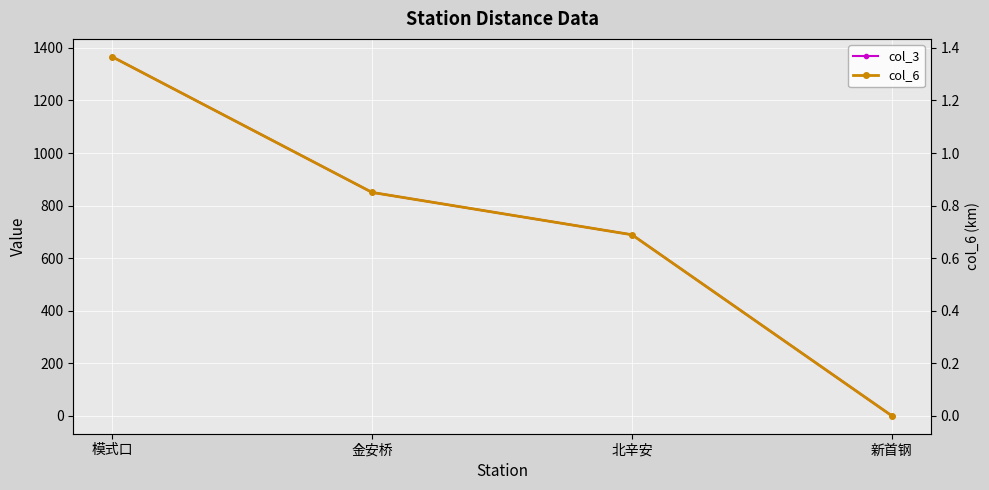

Which label corresponds to the smallest value in the chart?

新首钢